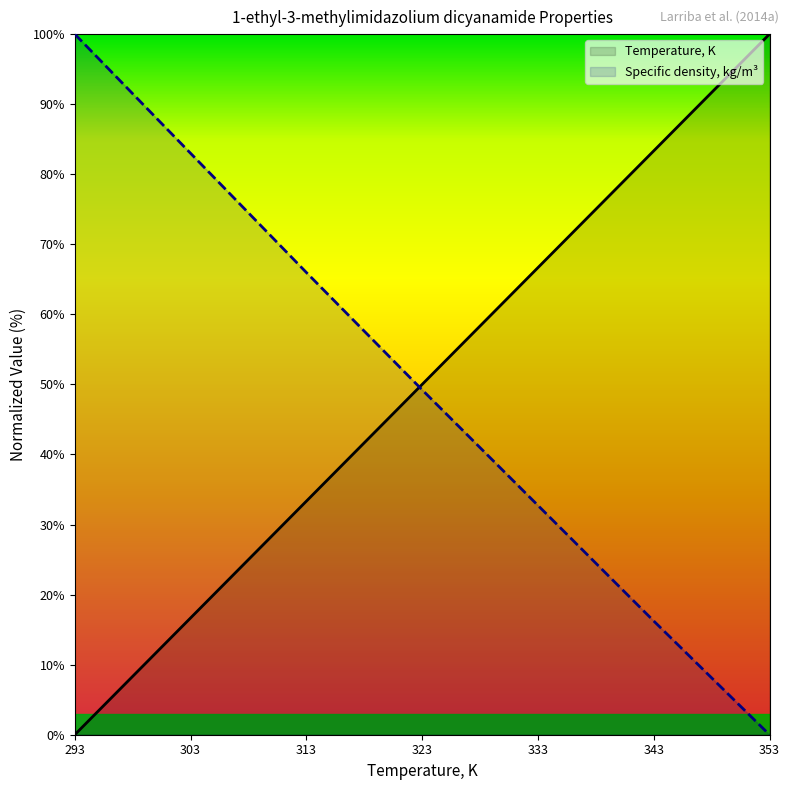

What is the highest value of the Temperature, K series?

100.0